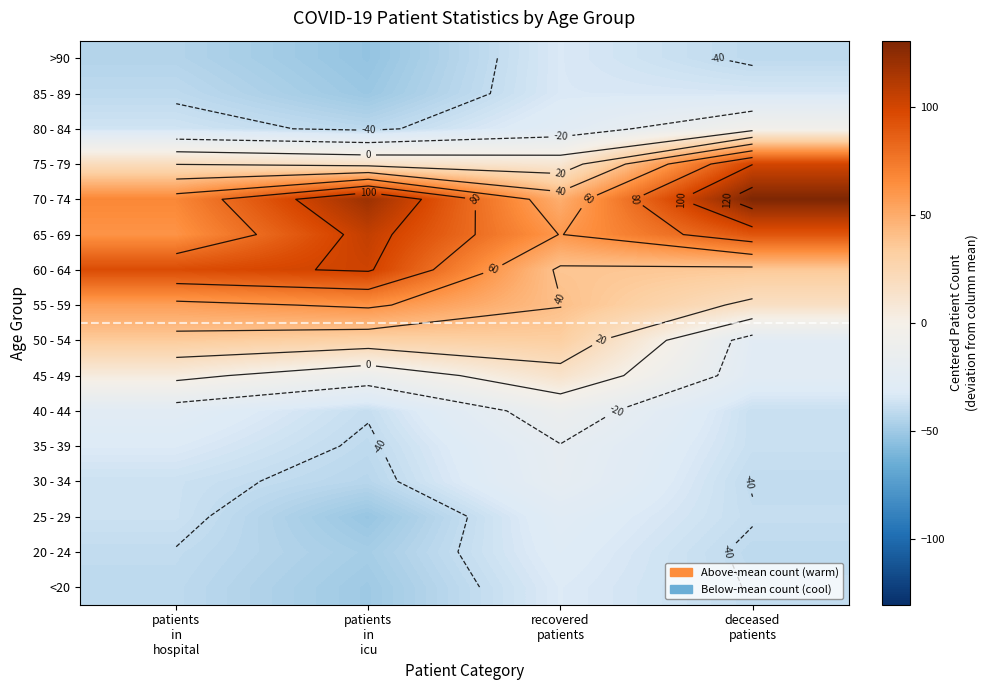

What is the spread (max minus min) of values at patients
in
icu?

173.0